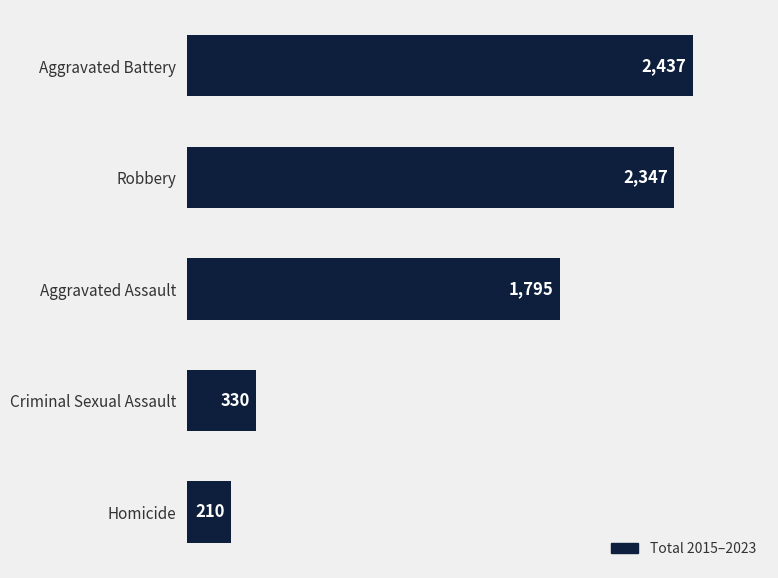

Between Aggravated Assault and Criminal Sexual Assault, which is larger?

Aggravated Assault